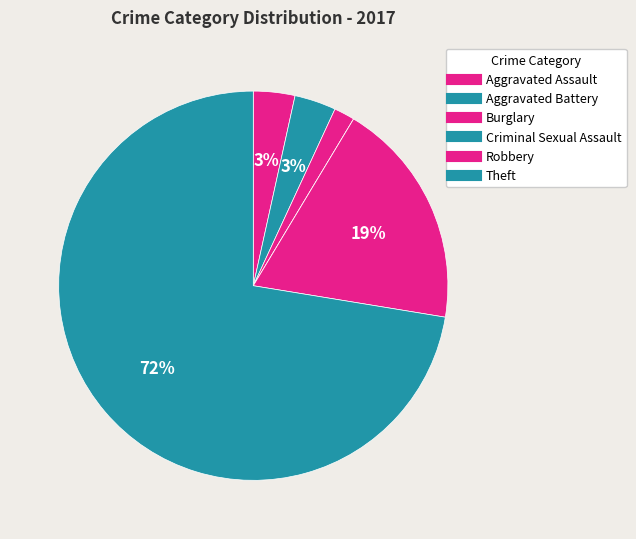

To the nearest percent, what percentage of the pie is Robbery?

19%